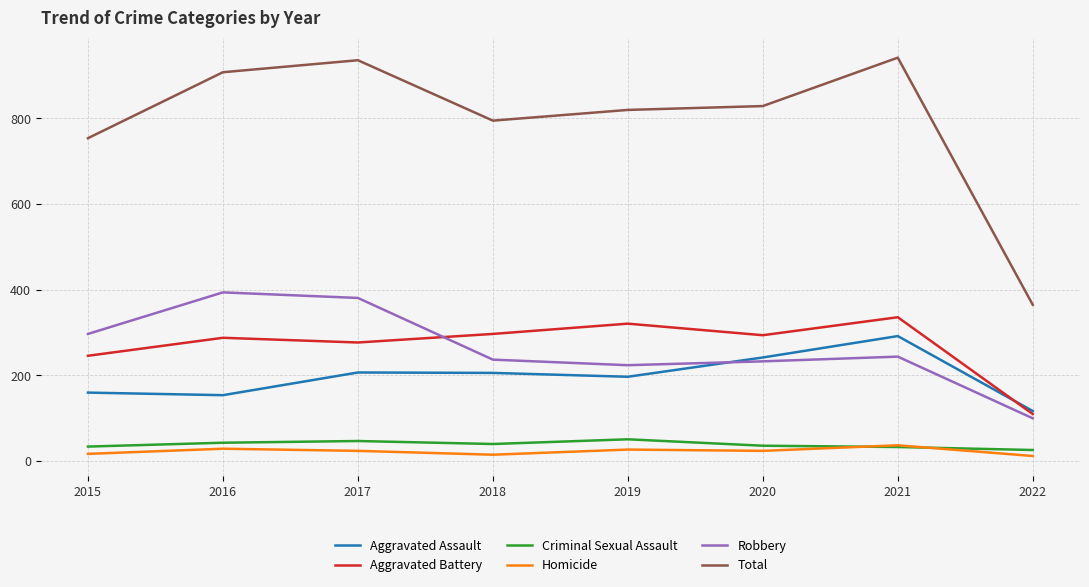

At which category does Aggravated Battery reach its first local peak?

2016